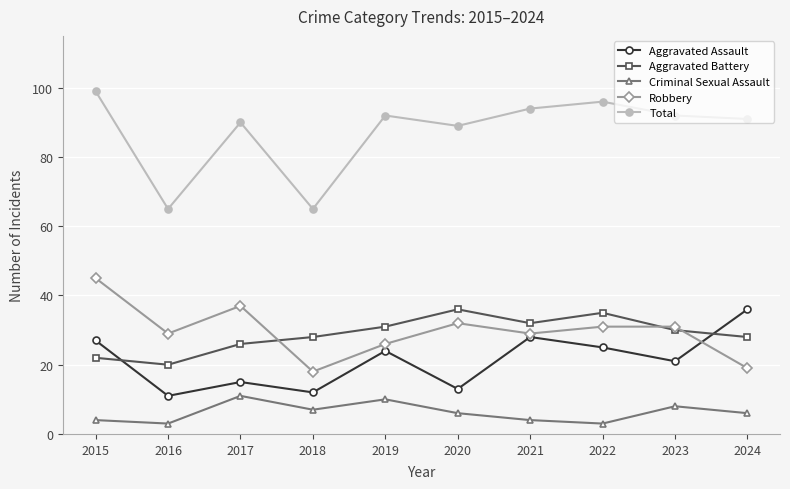

Which series has the widest spread of values?

Total